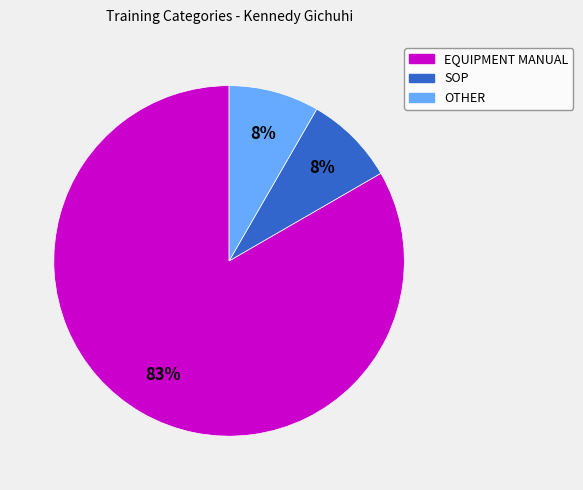

Which has a higher value, SOP or EQUIPMENT MANUAL?

EQUIPMENT MANUAL